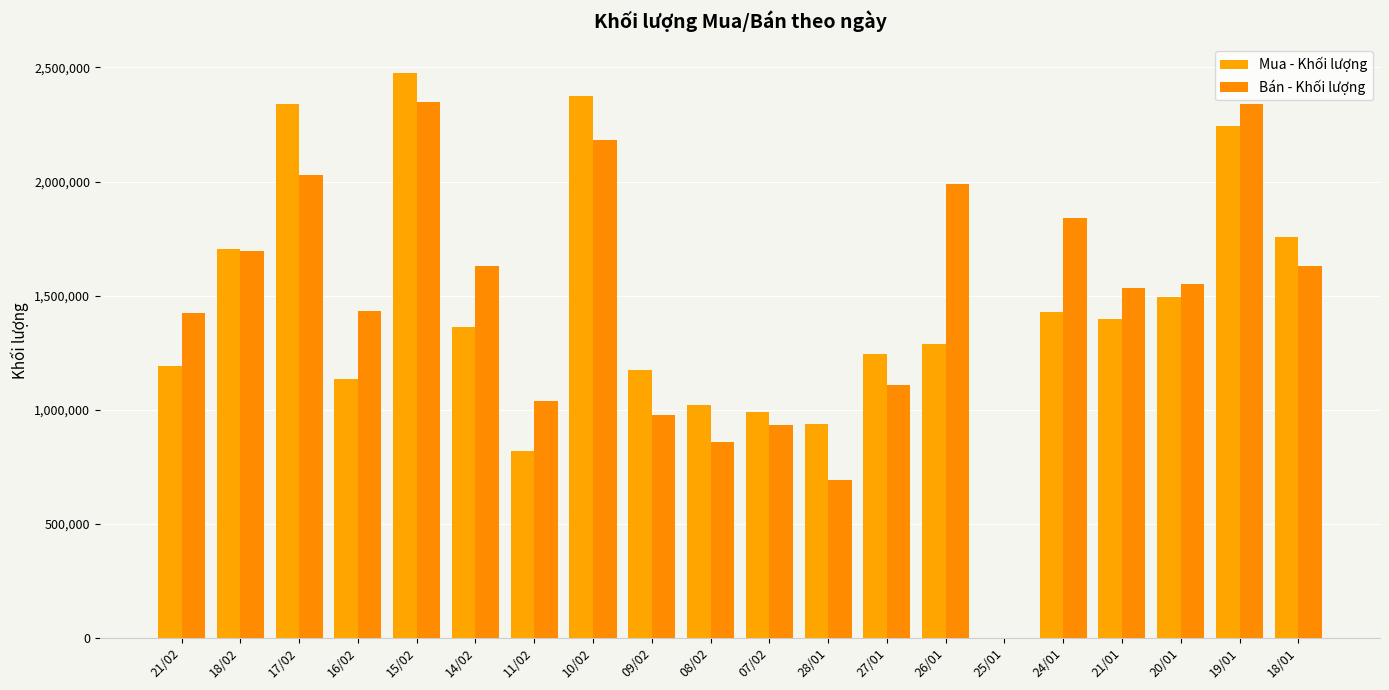

Reading left to right, what are all the values shown in this chart?

Mua - Khối lượng: 1190000	1705000	2340900	1133600	2477300	1360600	820300	2373100	1172300	1020600	990600	937100	1241900	1288200	0	1426500	1396600	1495600	2242800	1755000
Bán - Khối lượng: 1425200	1694700	2029900	1431500	2346900	1628500	1039200	2184000	977400	858600	933200	691000	1109900	1987900	0	1842000	1534200	1549200	2339800	1629800